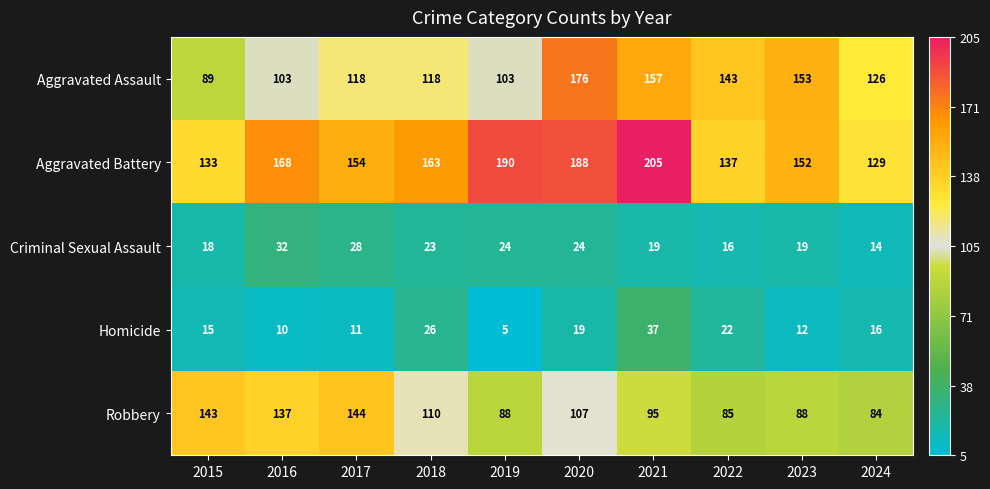

Which series has the widest spread of values?

Aggravated Assault